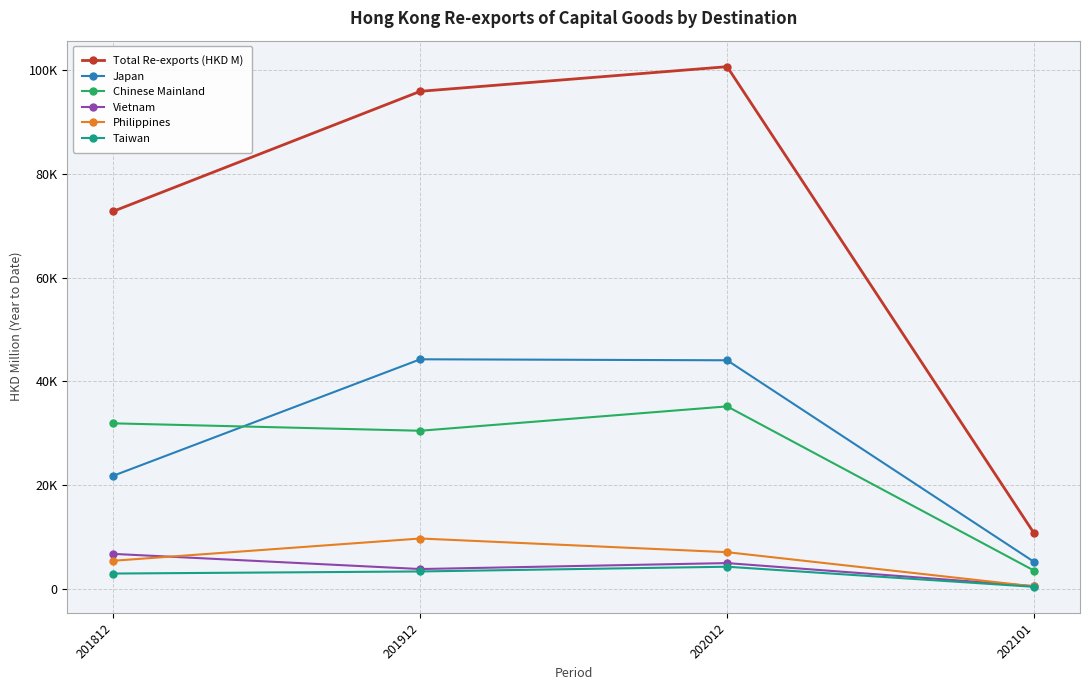

Is the value of Total Re-exports (HKD M) at 201812 greater than the value of Japan at 201912?

Yes